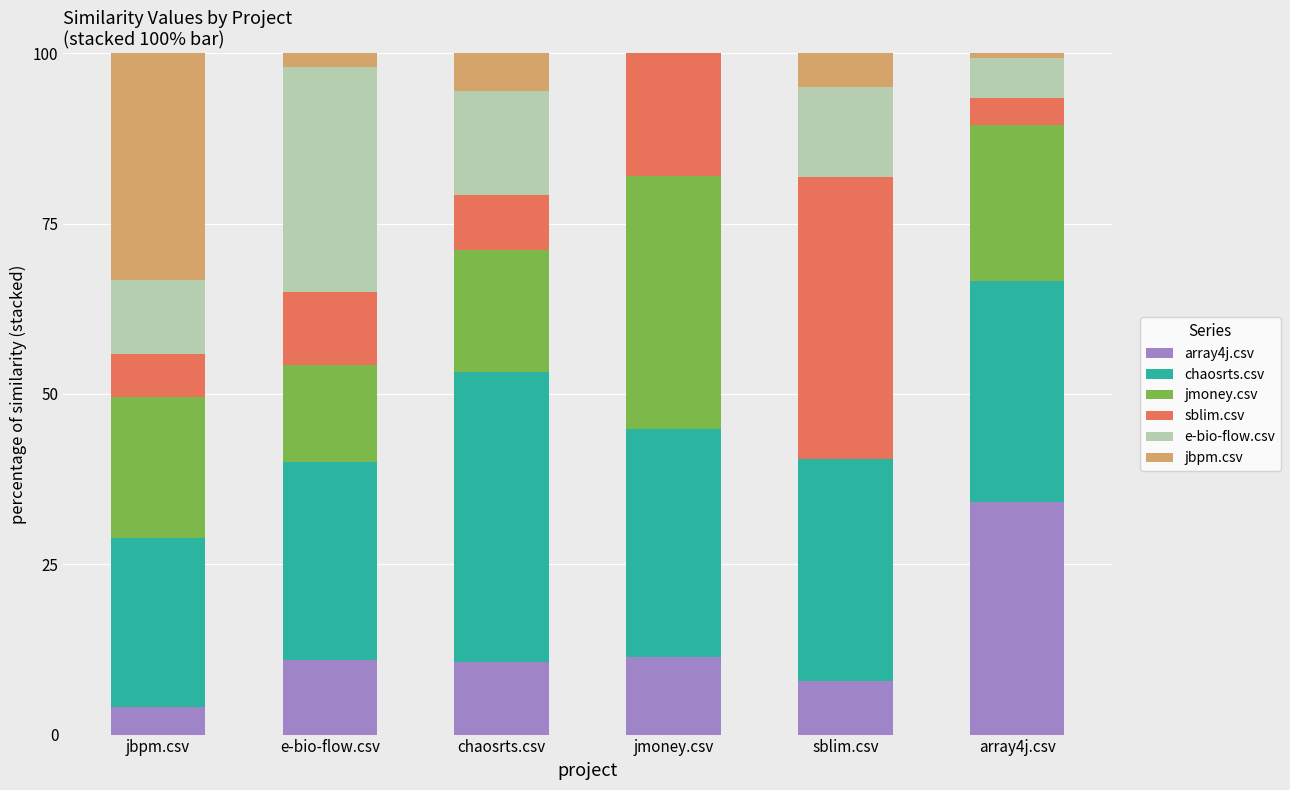

What is the total value across all series at jmoney.csv?

100.0